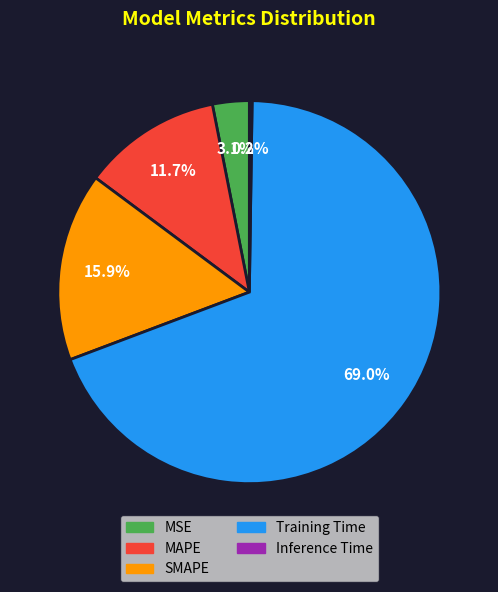

What is the largest slice in the pie chart?

Training Time